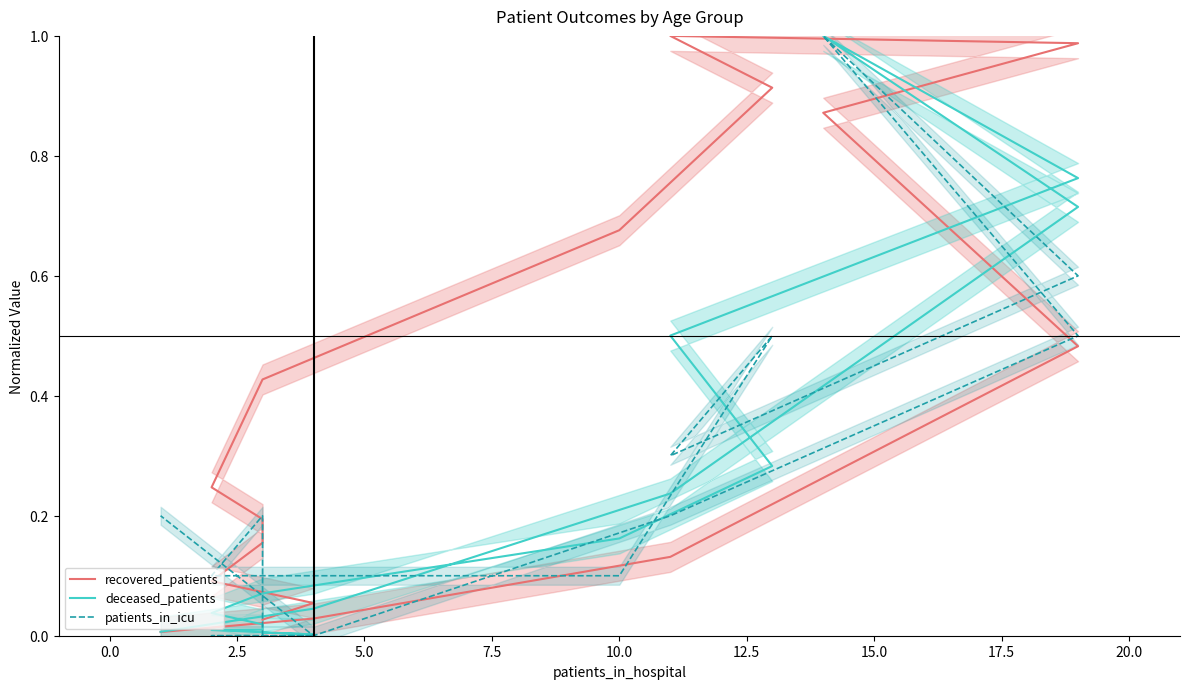

How many interior local valleys does the deceased_patients series have?

1